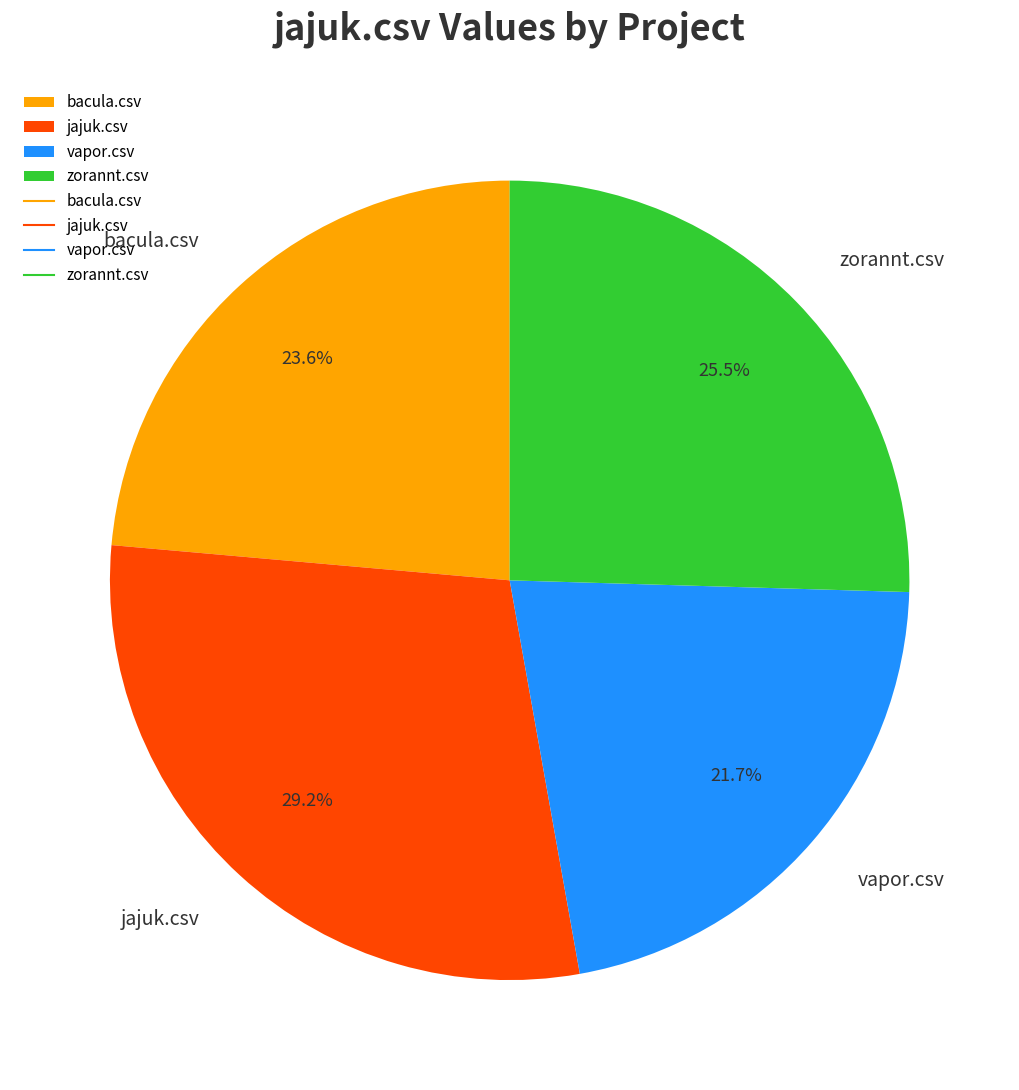

To the nearest percent, what is the difference between the bacula.csv and zorannt.csv slice percentages?

2%